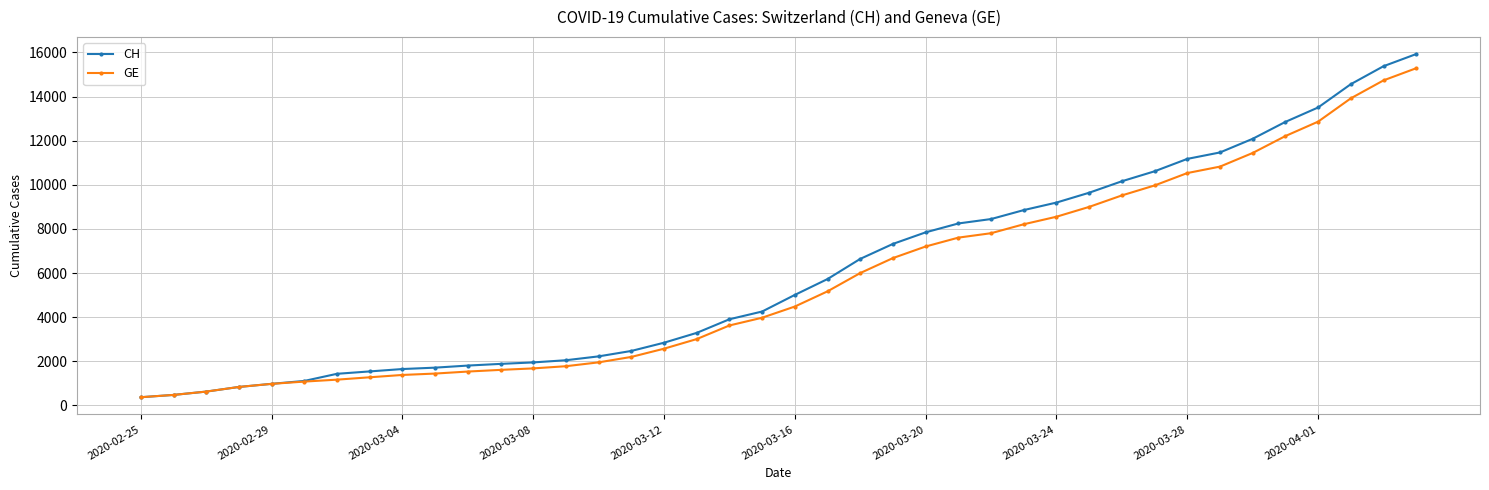

What are all the series names shown in the legend?

CH, GE